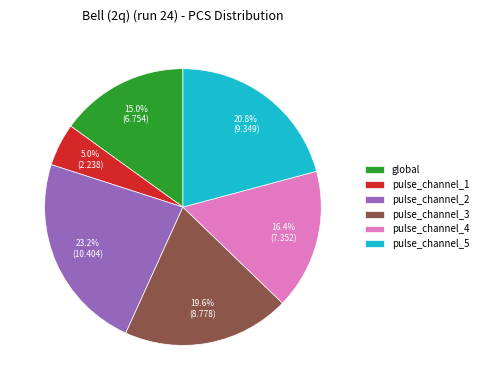

How many slices are in this pie chart?

6